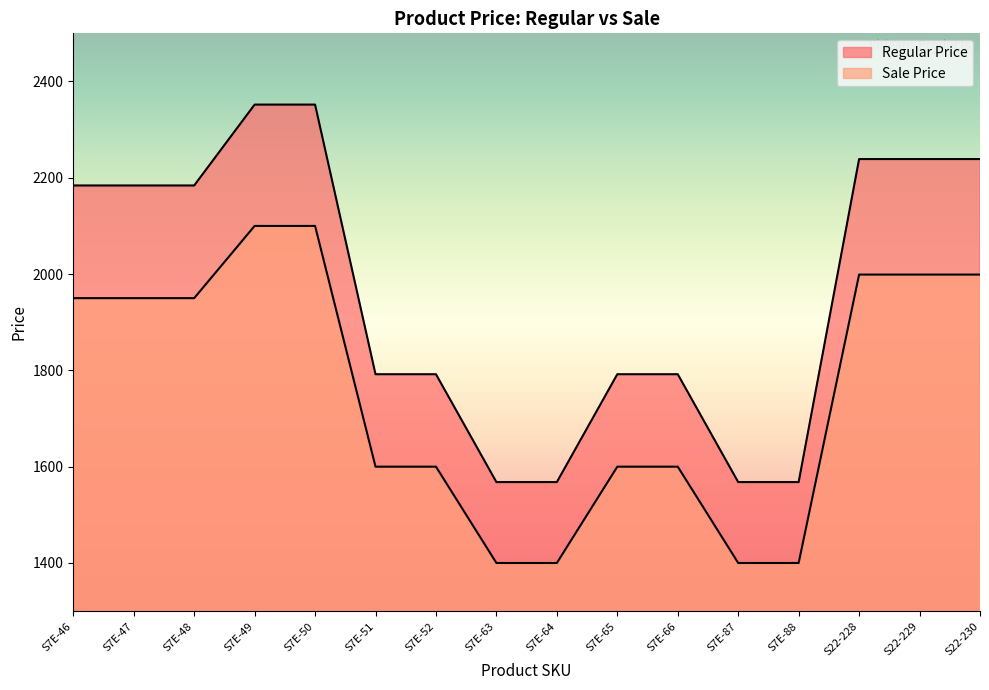

What is the difference between the highest and lowest values at S7E-66?

192.0